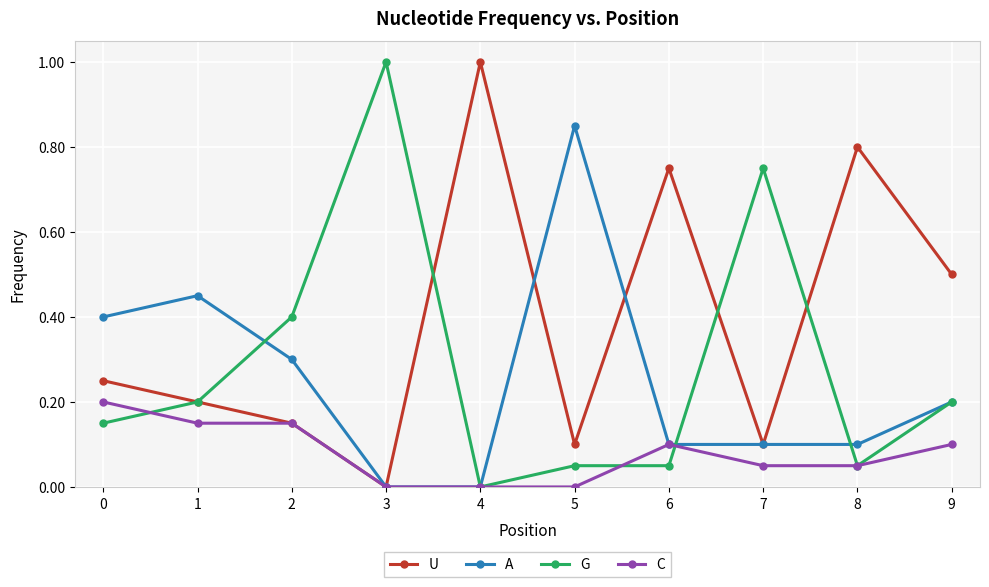

Is it true that G equals 0.1 at 5?

True